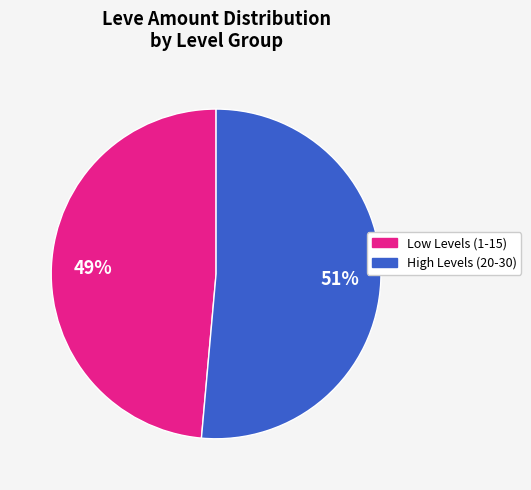

Is there a majority slice in this chart?

Yes